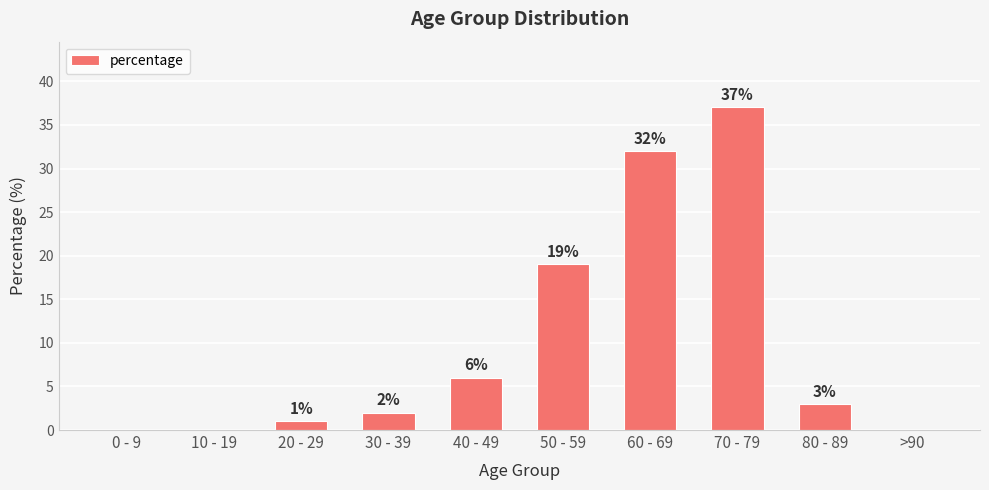

Count the number of categories in the chart.

10